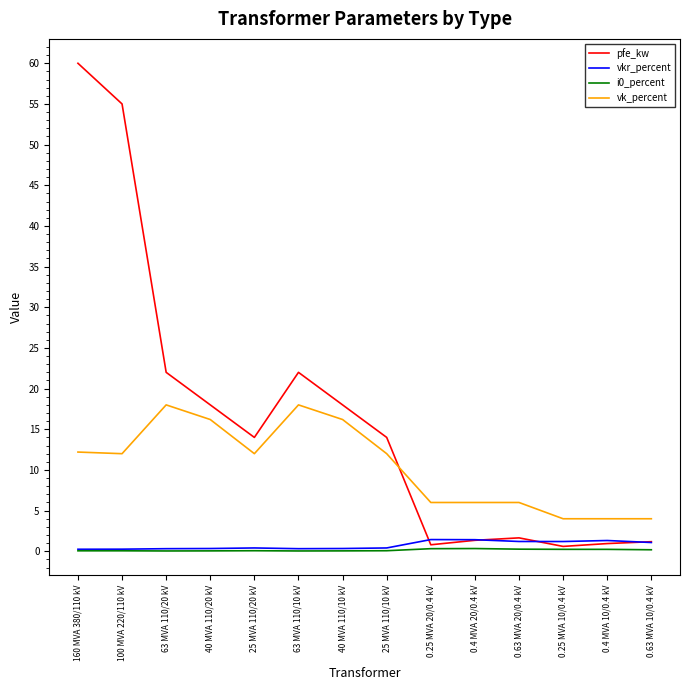

Which series has the largest range (max minus min)?

pfe_kw